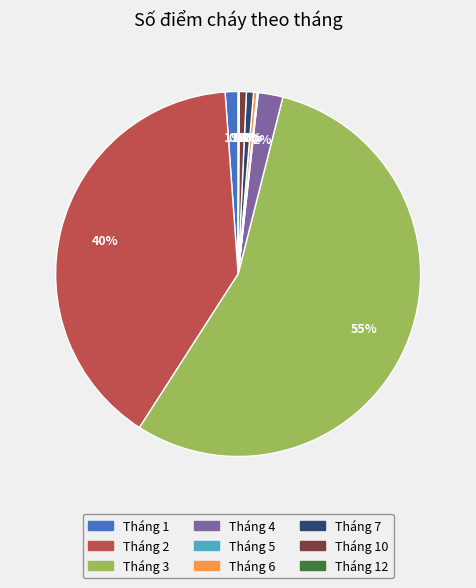

Which has a higher value, Tháng 6 or Tháng 3?

Tháng 3